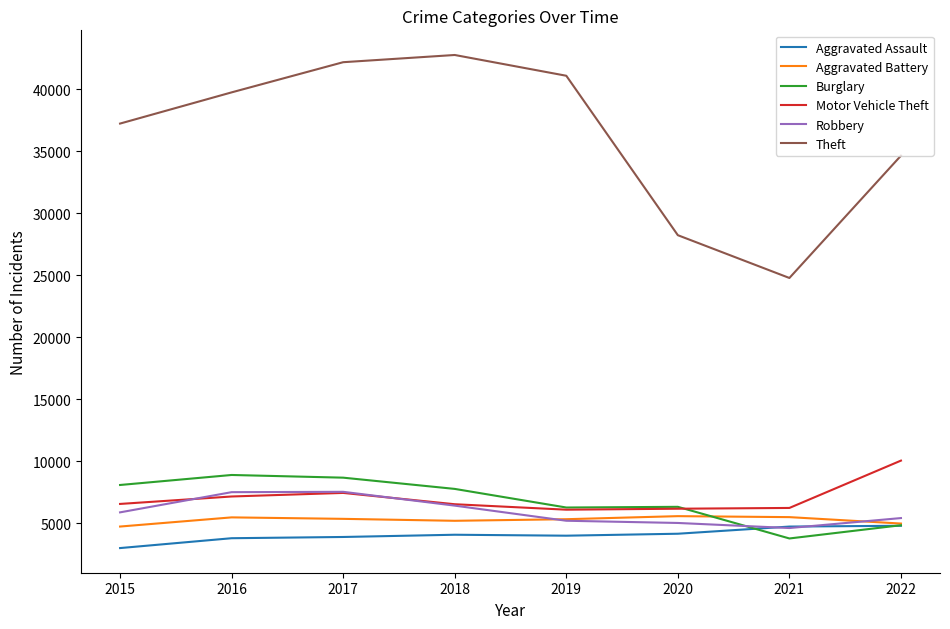

What is the total value across all series at 2020?

55418